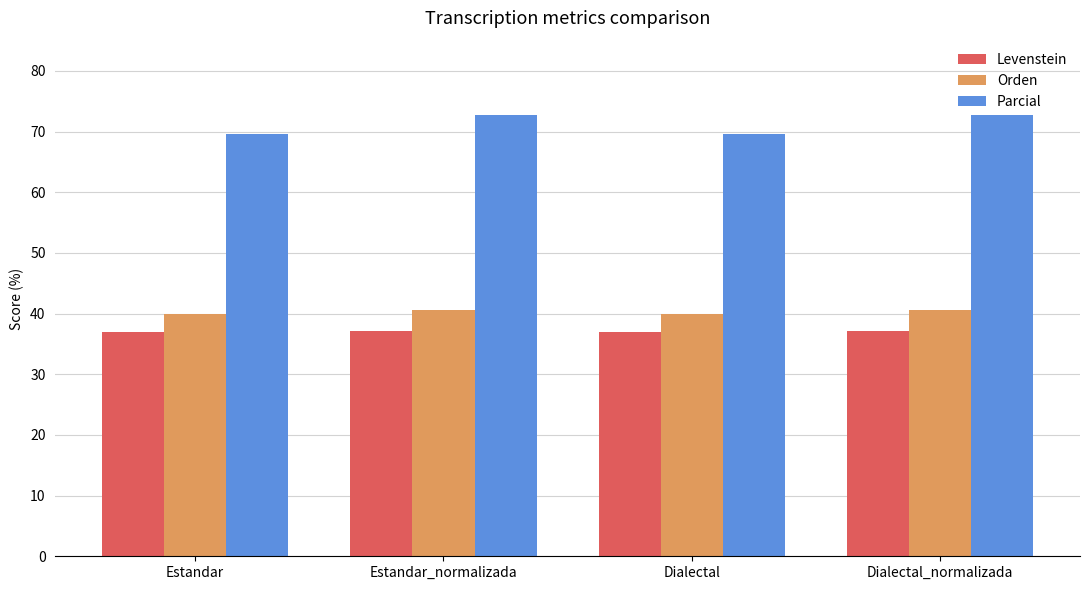

List the series in order of their peak value, lowest first.

Levenstein, Orden, Parcial